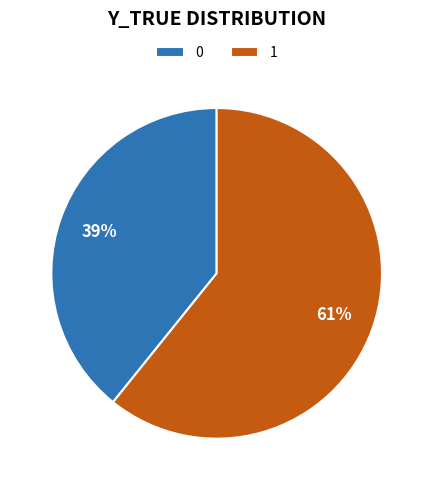

Is the sum of 0 and 1 greater than half?

Yes